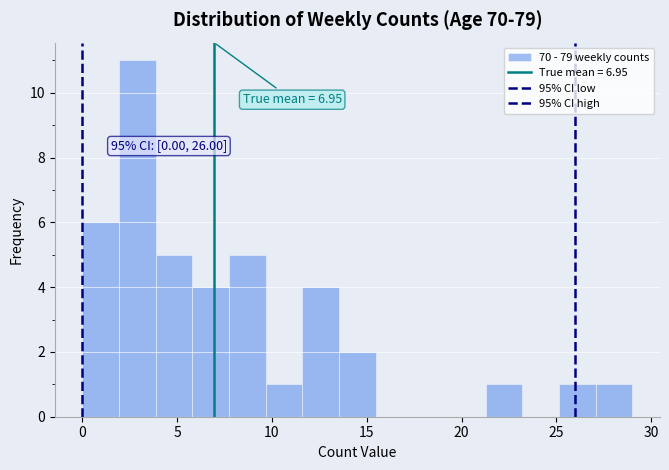

Around what value on the x-axis is the tallest bar? Give the approximate position of its centre, as read against the axis.

3.0